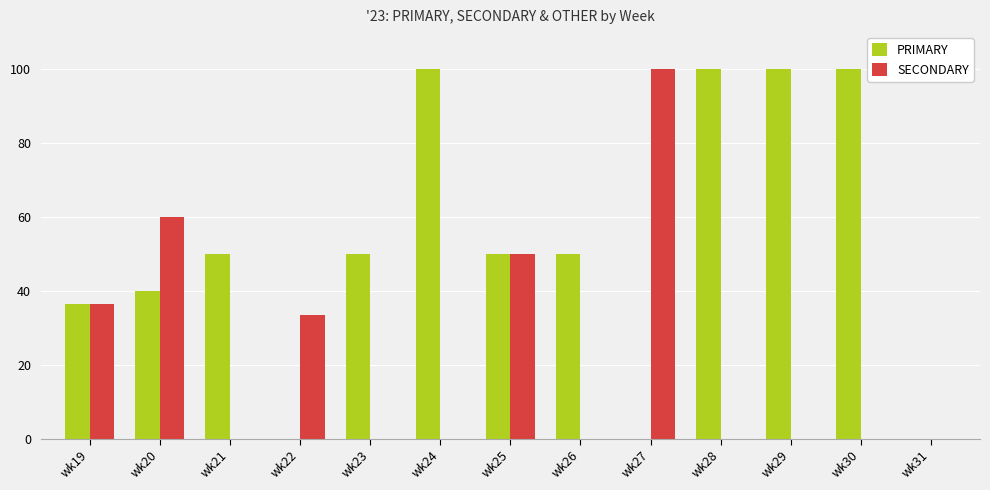

What is the total value across all series at wk26?

50.0